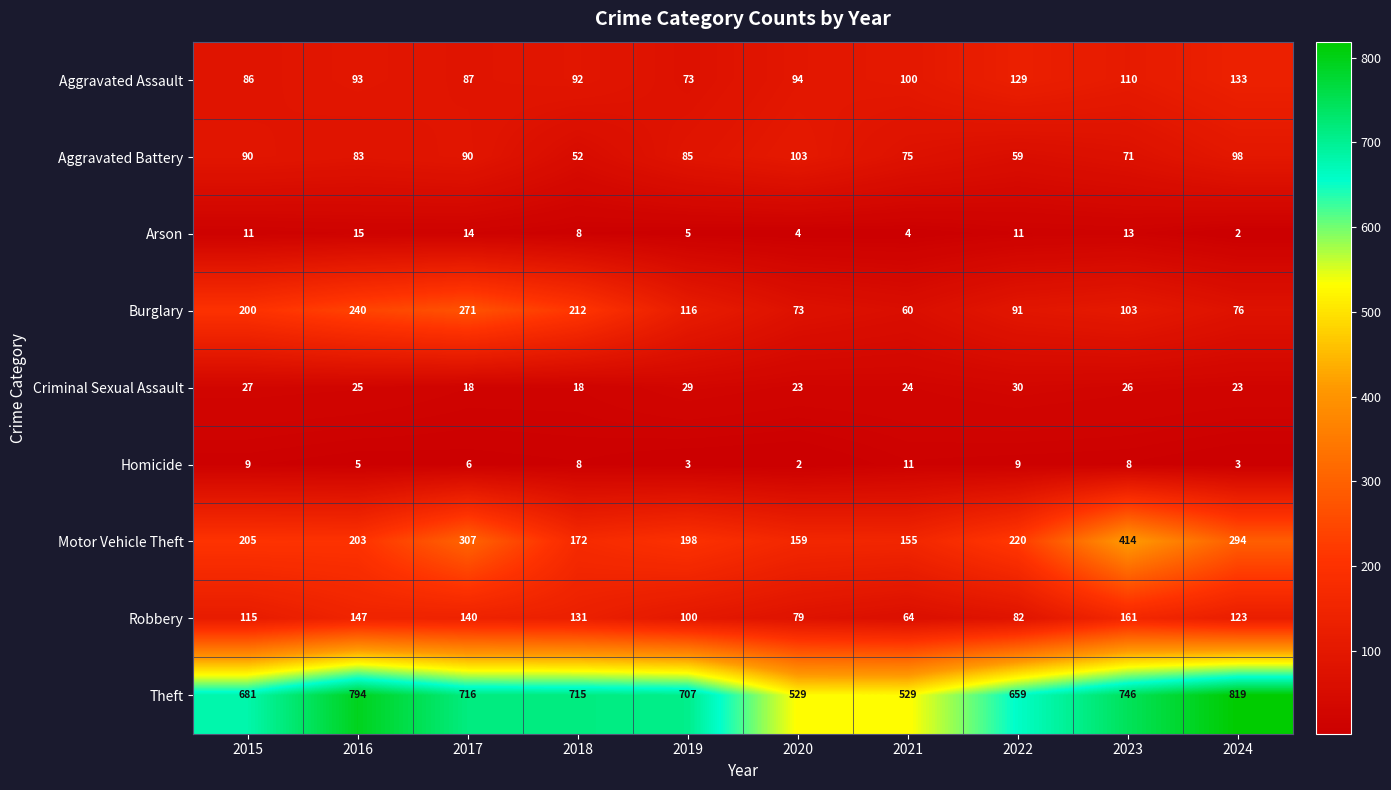

How many values in the Aggravated Battery series are below 85?

5